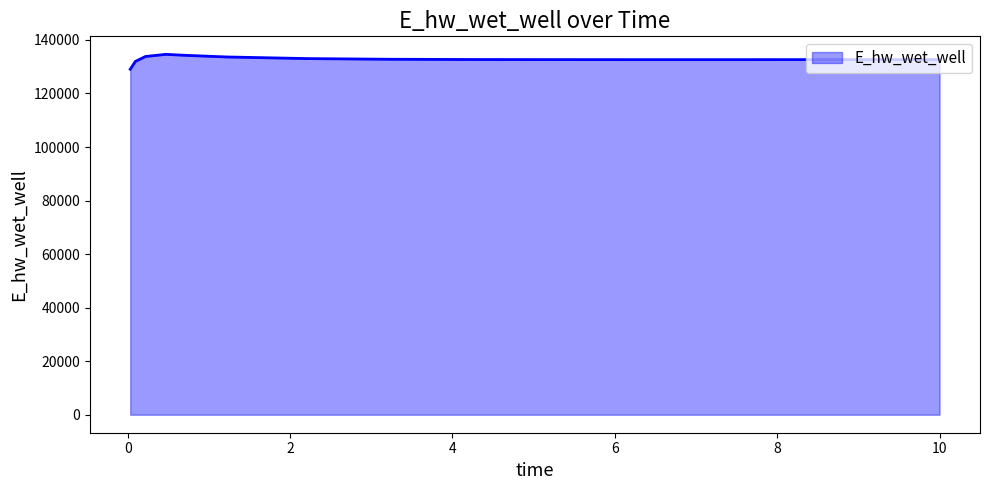

What is the minimum value shown in the chart?

129068.7